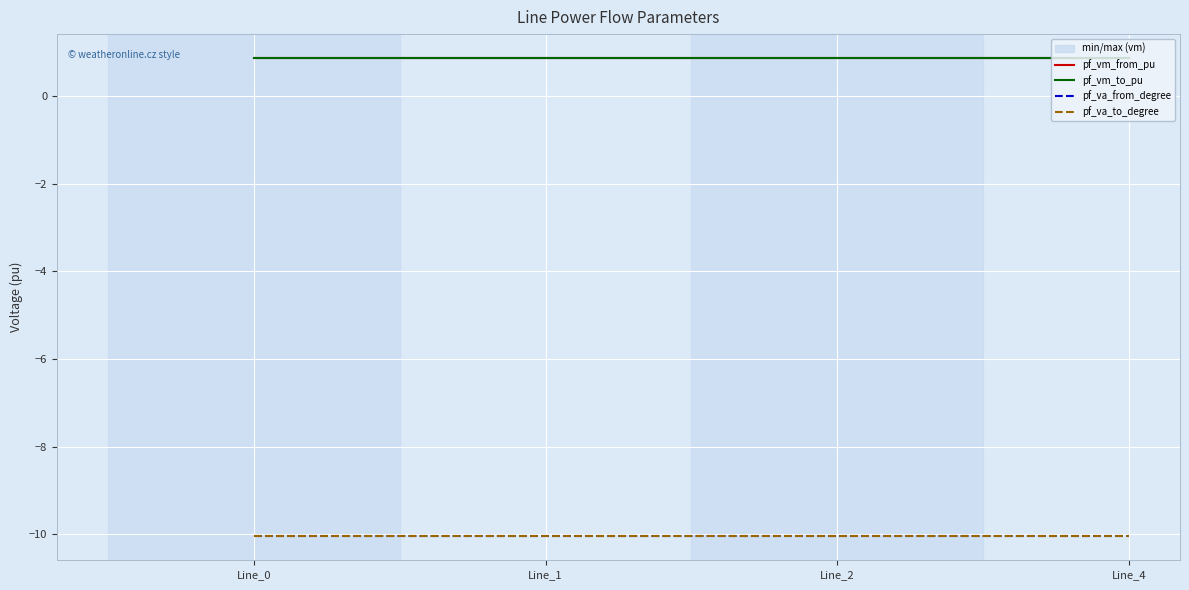

What is the spread (max minus min) of values at Line_1?

10.9